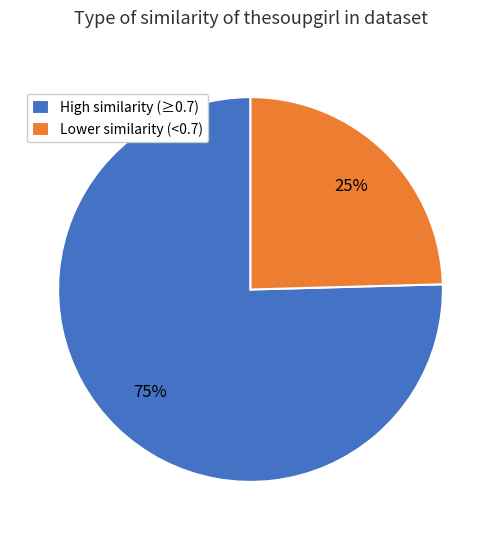

Is the sum of High similarity (≥0.7) and Lower similarity (<0.7) greater than half?

Yes